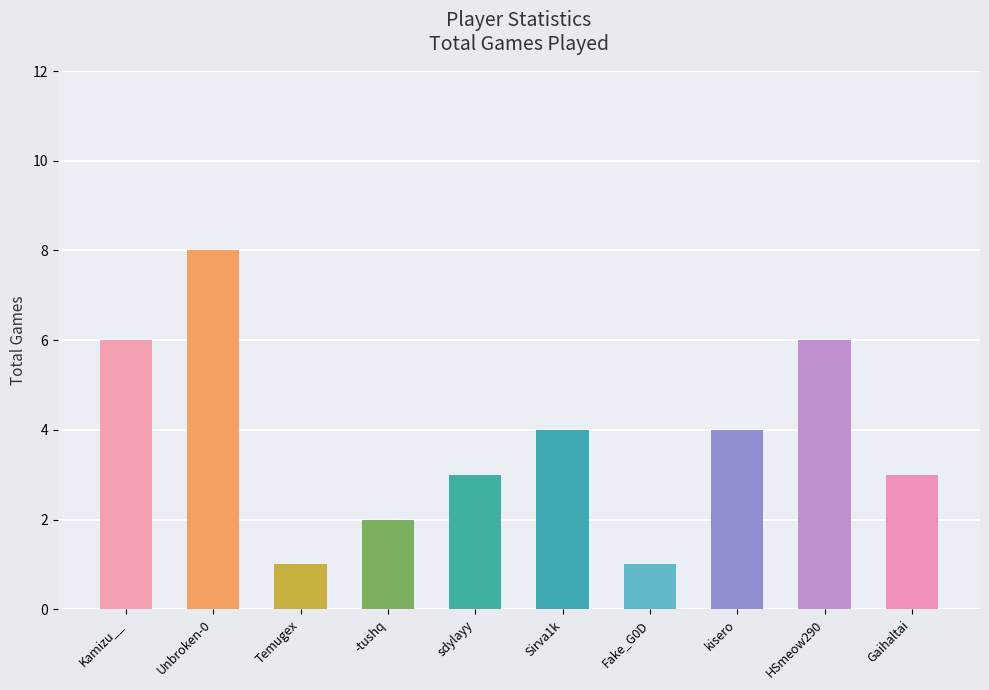

The value at Kamizu__ is 9. True or false?

False